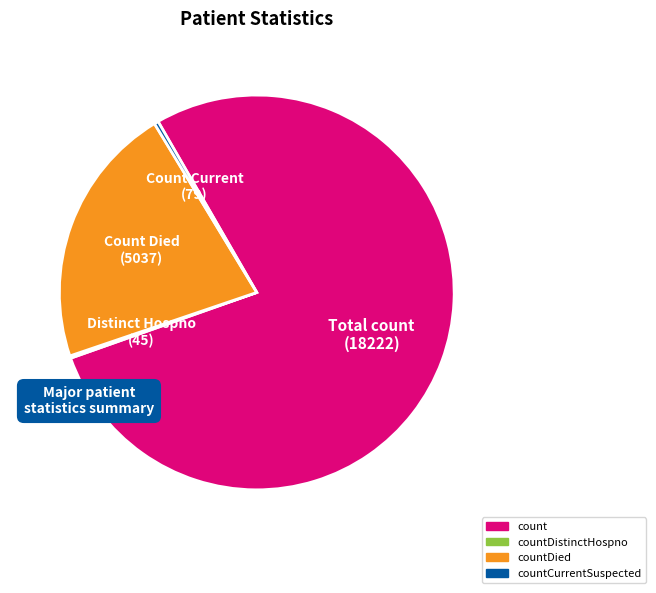

True or false: countDied accounts for 22% of the total.

True